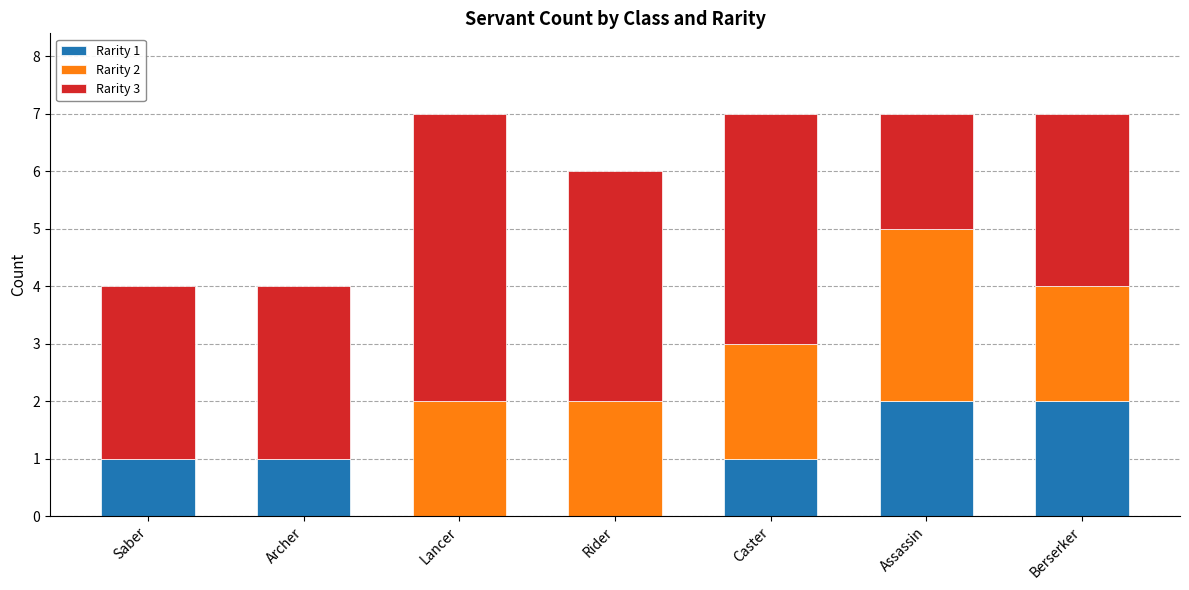

What is the total value across all series at Berserker?

7